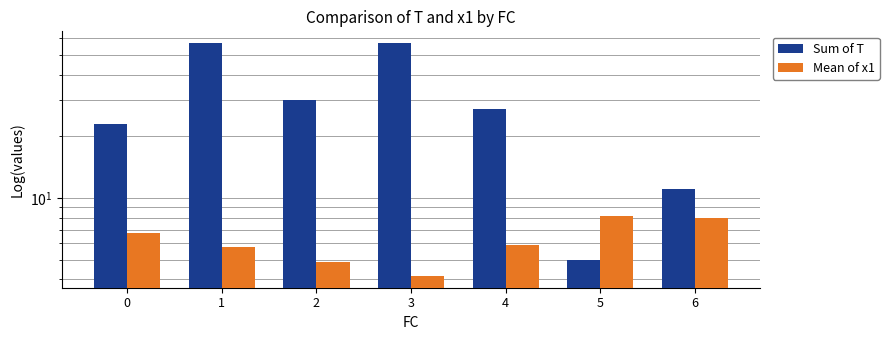

At which label is Mean of x1 closest to 6?

4